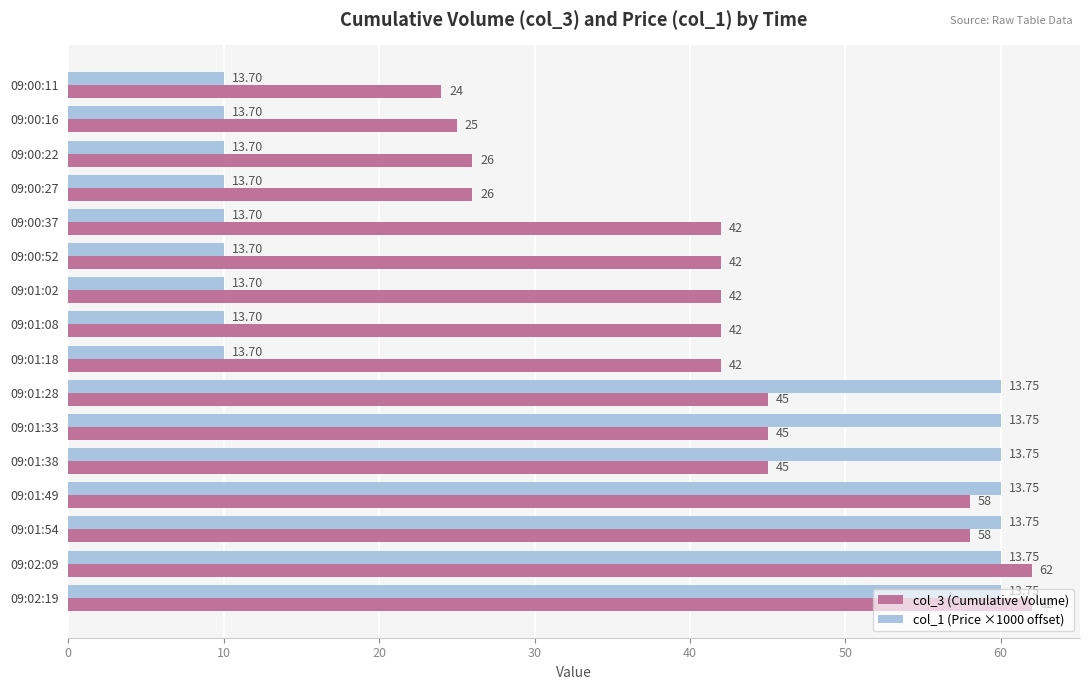

Rank the series by their average value, from highest to lowest.

col_3 (Cumulative Volume), col_1 (Price ×1000 offset)